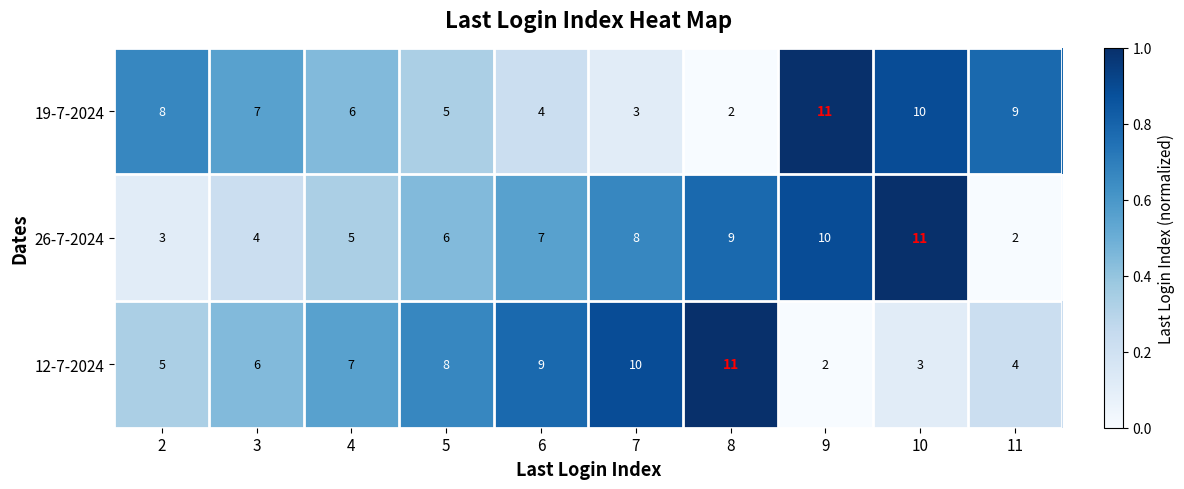

How many 19-7-2024 values are between 4 and 9?

6